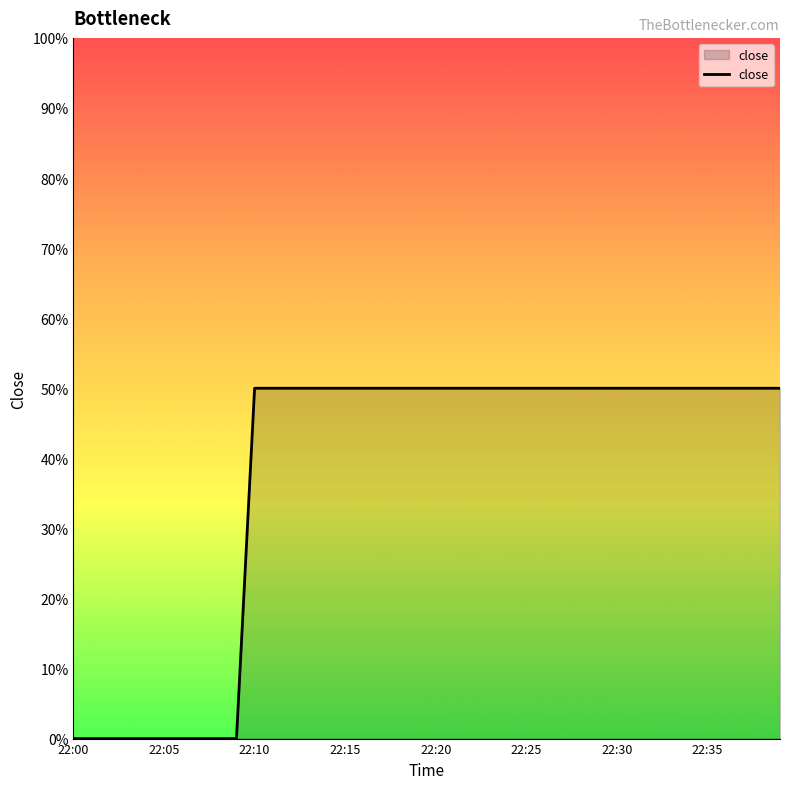

How many lines are shown in the chart?

1